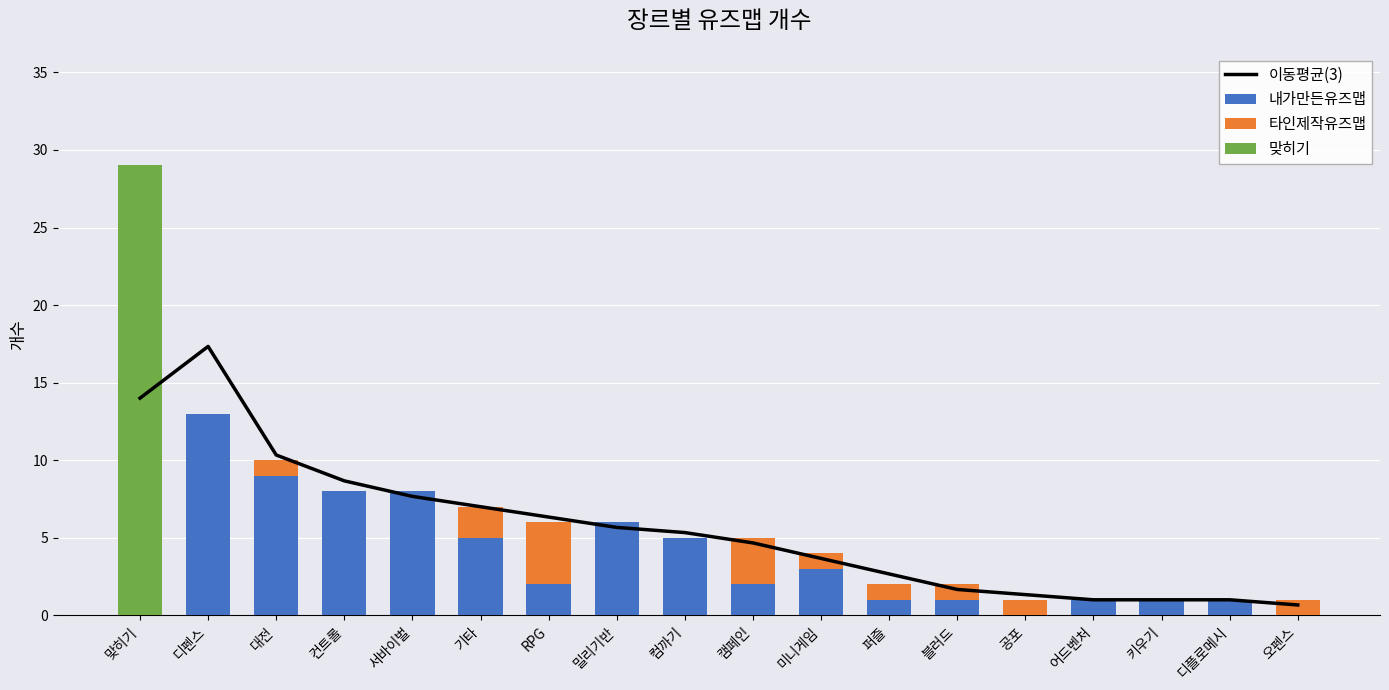

What is the difference between the second highest and second lowest values in the 타인제작유즈맵 series?

3.0